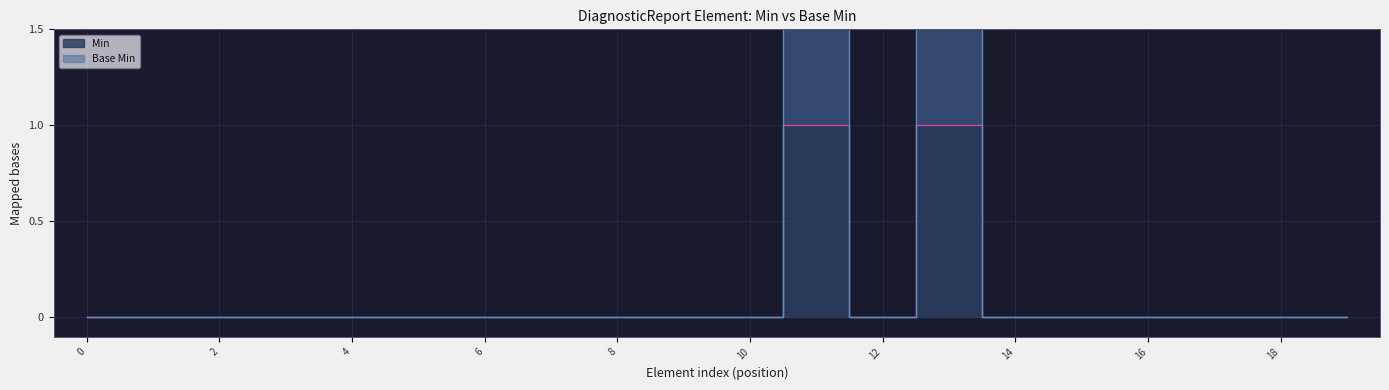

Reading left to right, what are all the values shown in this chart?

Min: 0	0	0	0	0	0	0	0	0	0	0	1	0	1	0	0	0	0	0	0
Base Min: 0	0	0	0	0	0	0	0	0	0	0	2	0	2	0	0	0	0	0	0